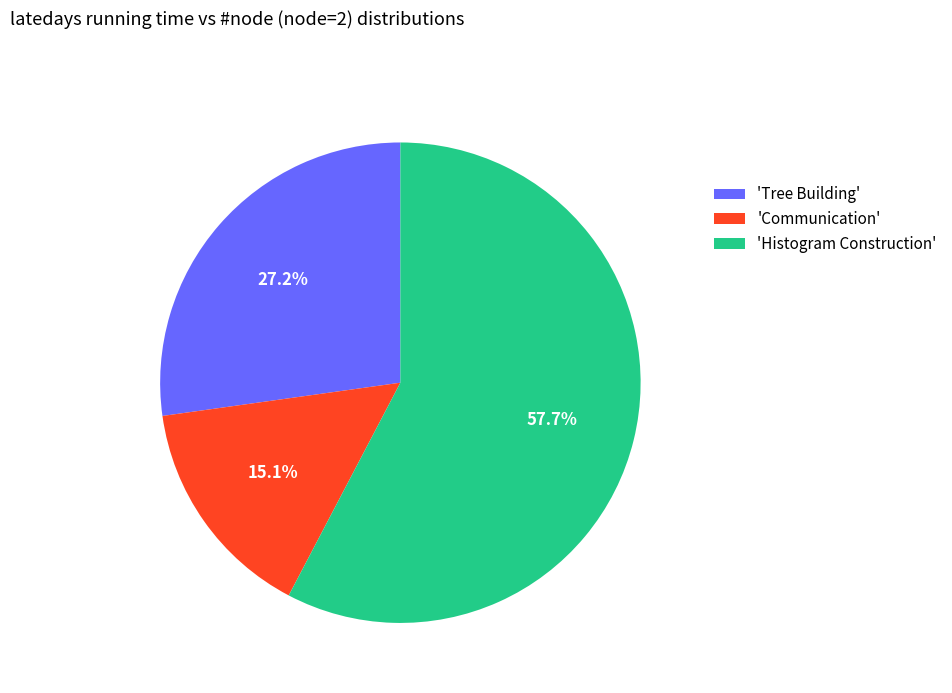

Is there any slice that represents more than half of the pie?

Yes